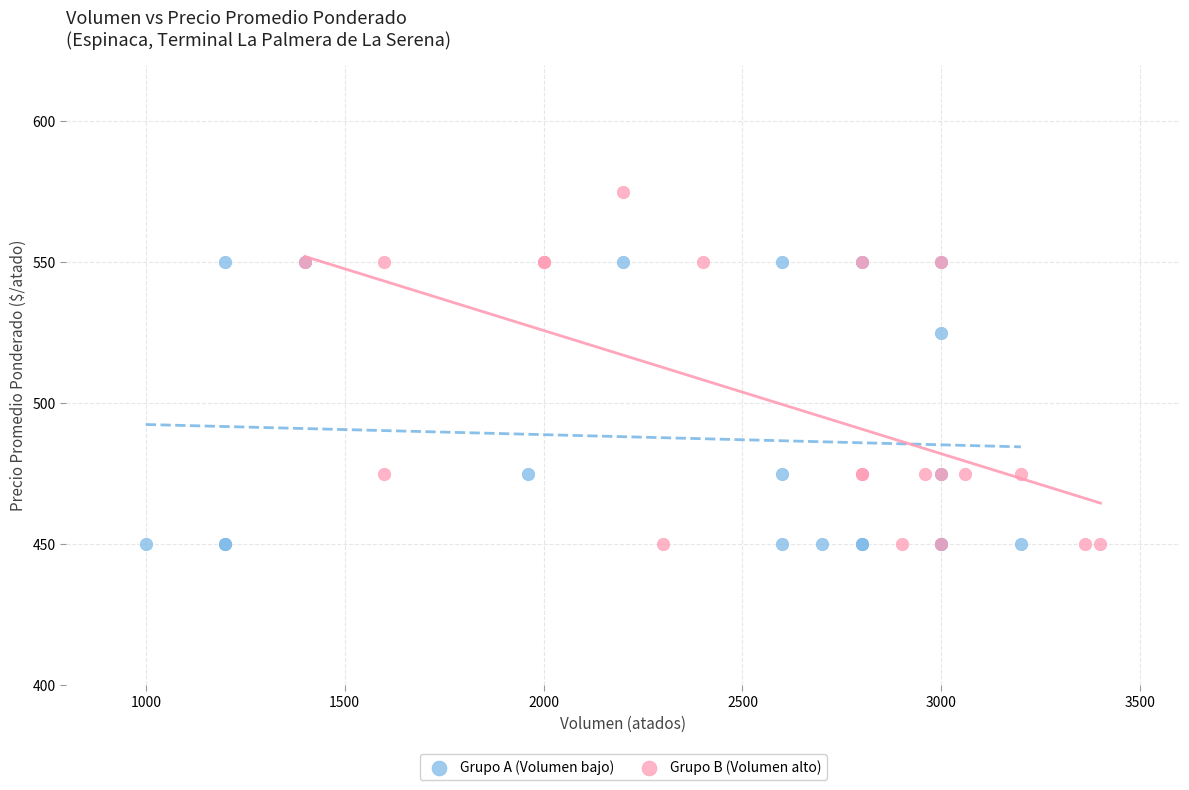

Which series reaches the maximum Y coordinate?

Grupo B (Volumen alto)